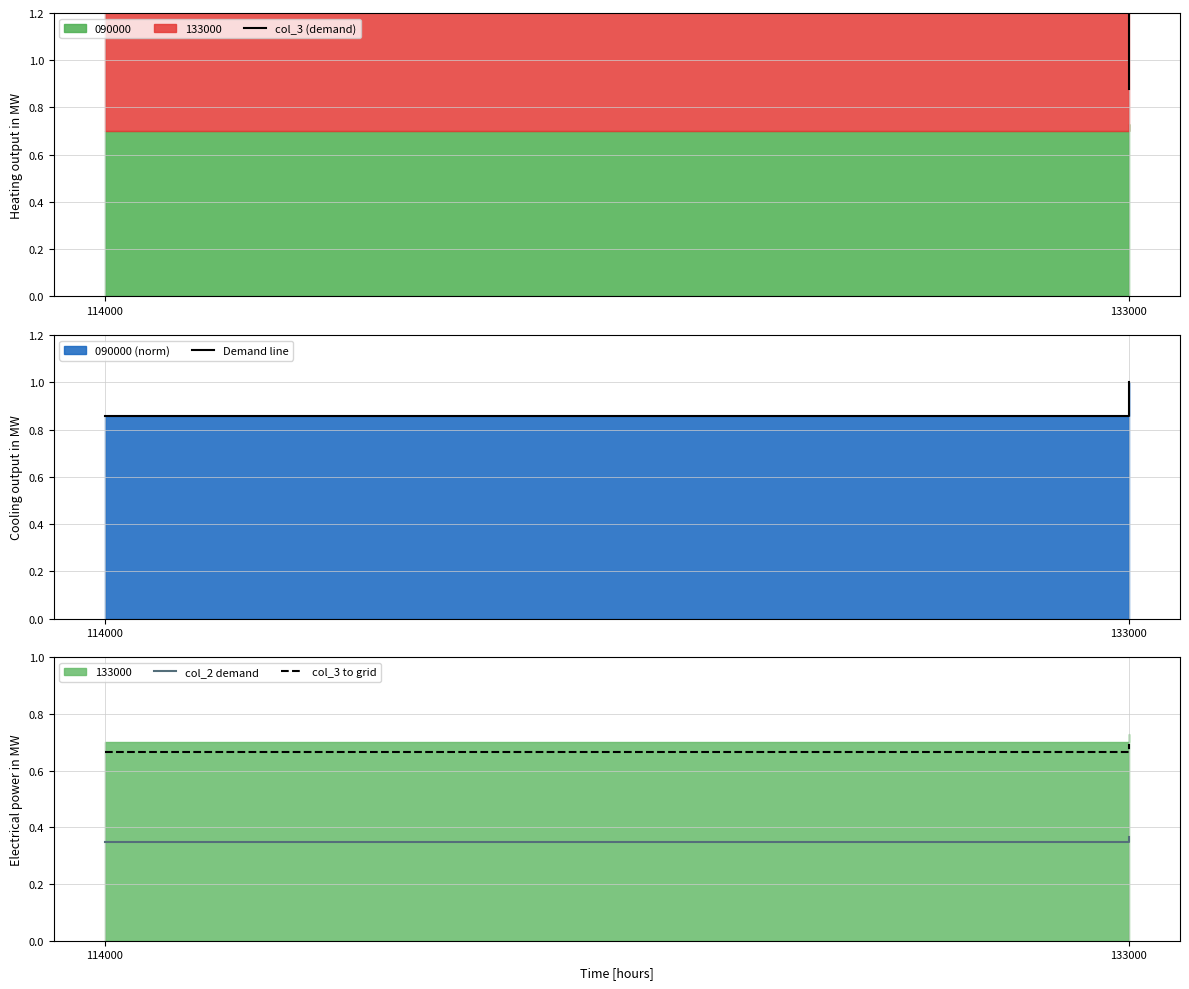

At how many categories does at least one series exceed 1?

1